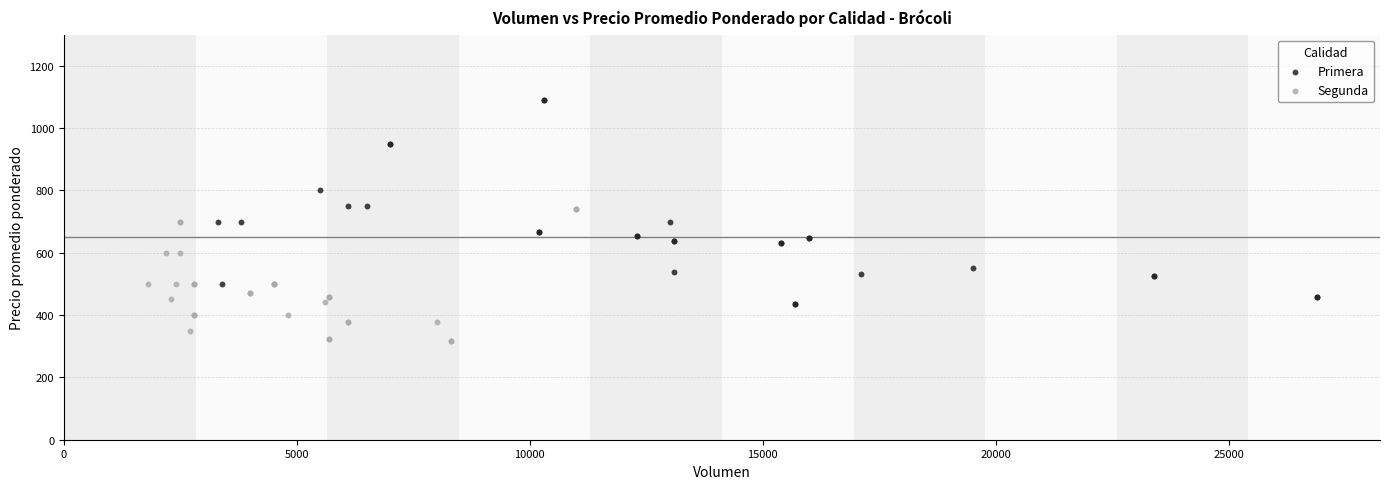

Which series reaches the maximum Y coordinate?

Primera